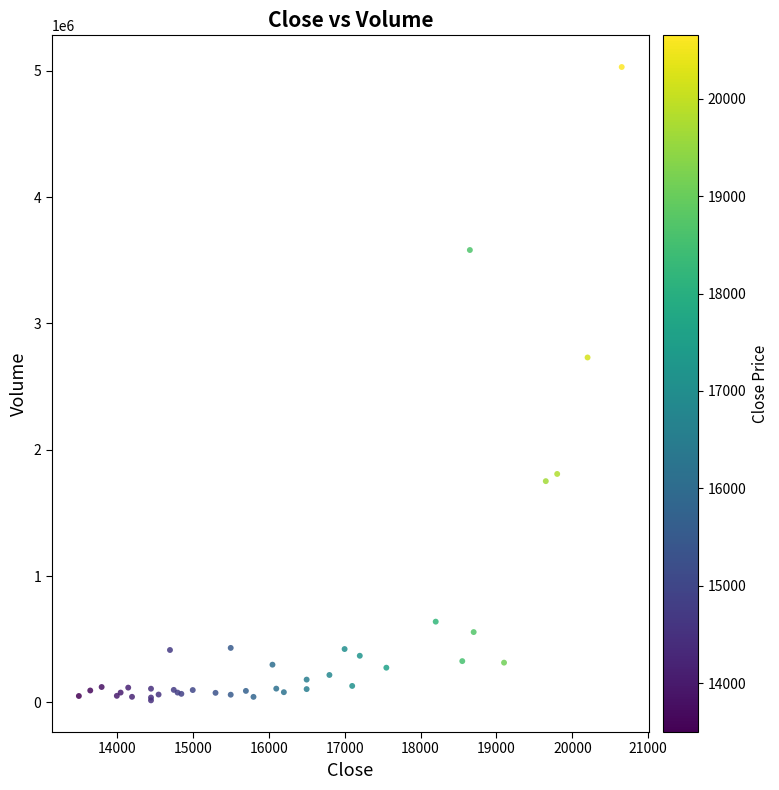

What Y value in the scatter plot is closest to 2522856?

2730352